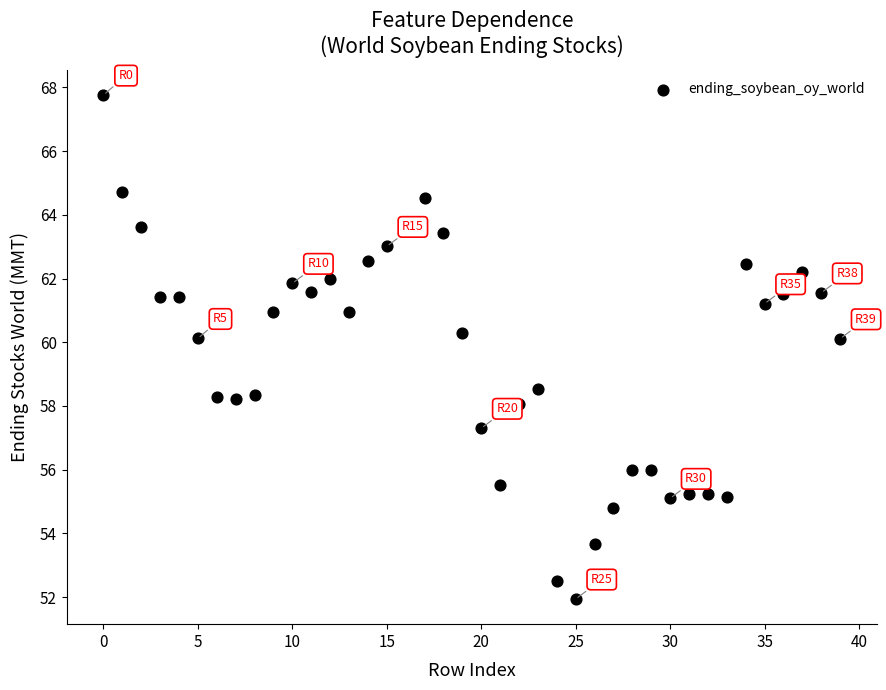

What Y value in the scatter plot is closest to 59?

58.5